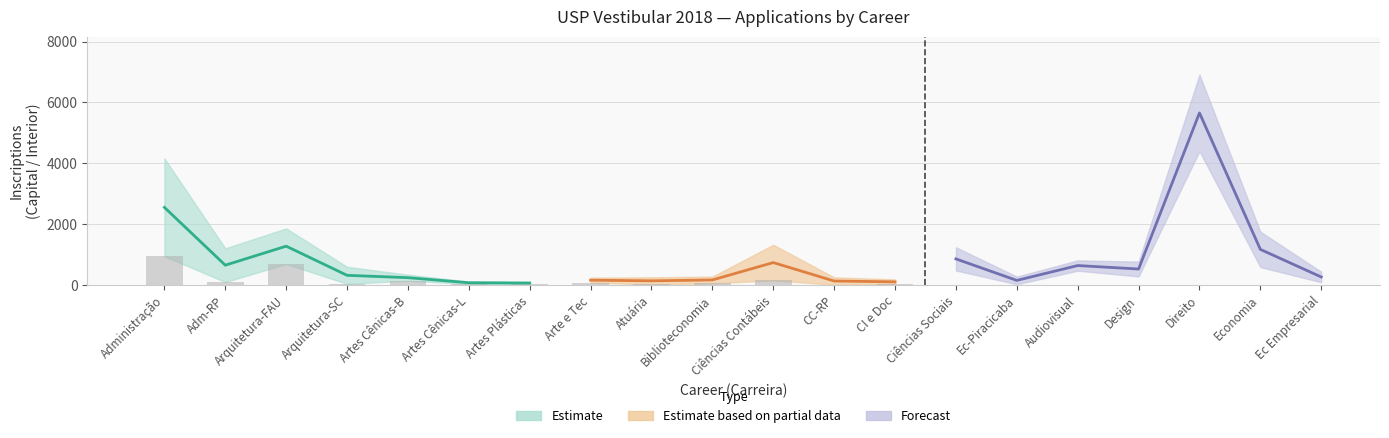

Reading left to right, extract all data points from this chart.

vagas: 210	105	150	30	15	10	30	60	50	35	150	45	40	210	40	35	40	560	180	70
capital: 4161	102	1864	43	342	120	111	245	258	281	1324	15	28	1242	30	813	773	6910	1754	96
interior: 946	1208	696	602	148	37	27	81	25	61	158	256	188	481	281	474	286	4400	593	440